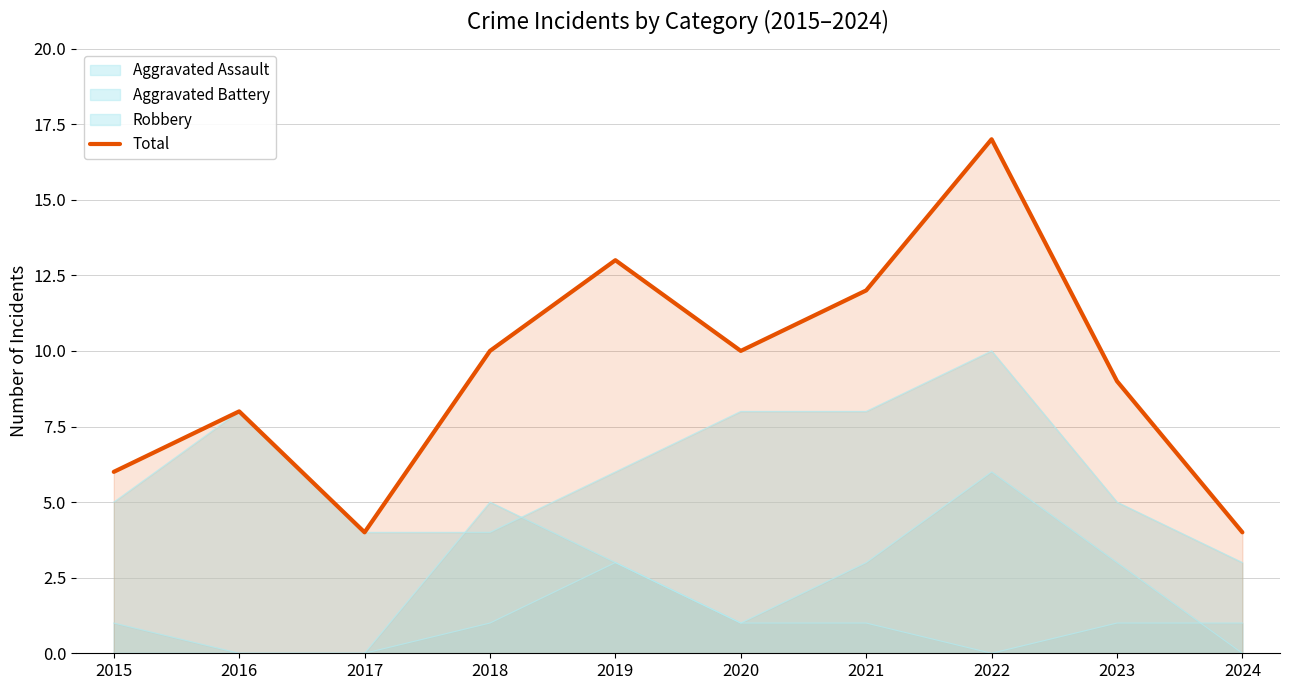

Which label corresponds to the smallest value in the chart?

2017